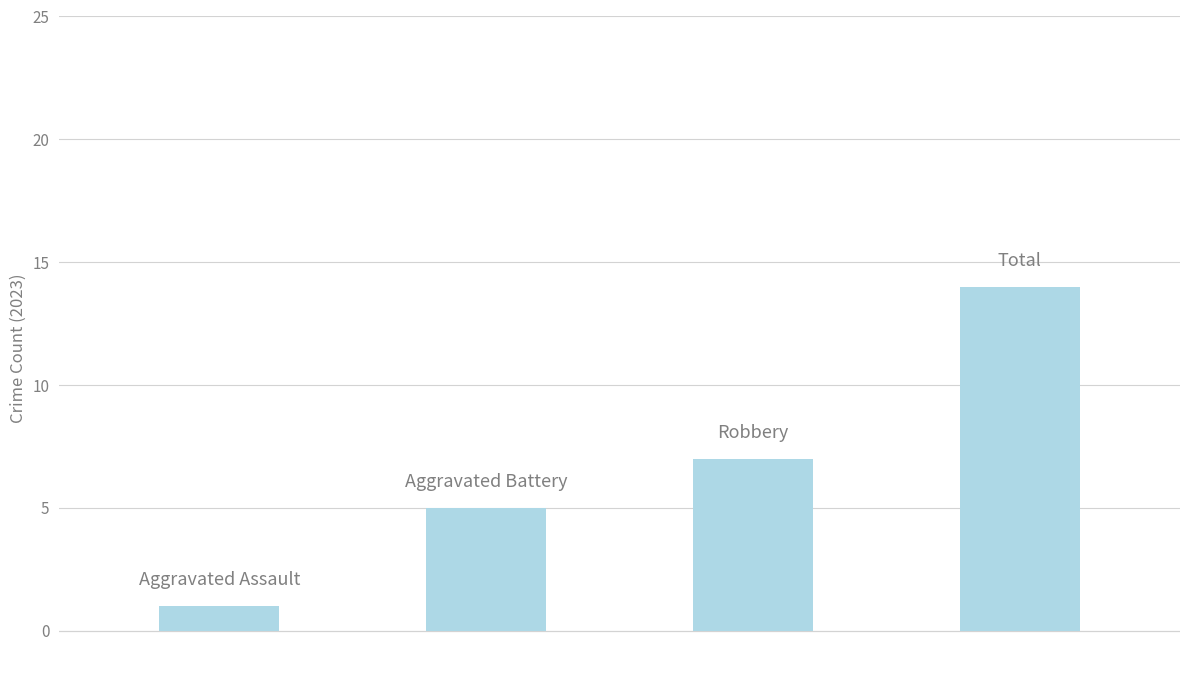

What is the greatest value displayed?

14